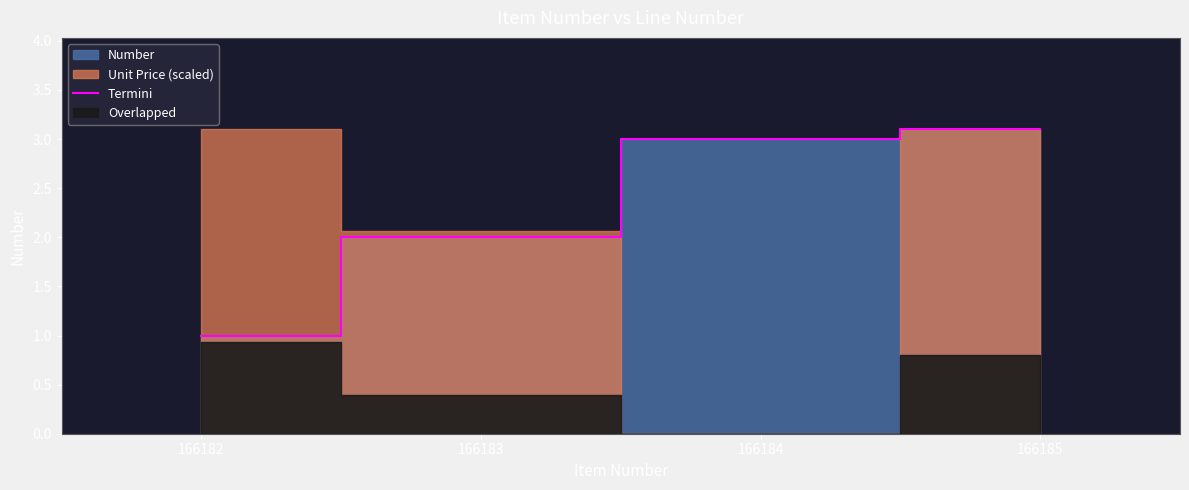

Reading right to left, extract all data points from this chart.

3.1	3.0	2.0	1.0